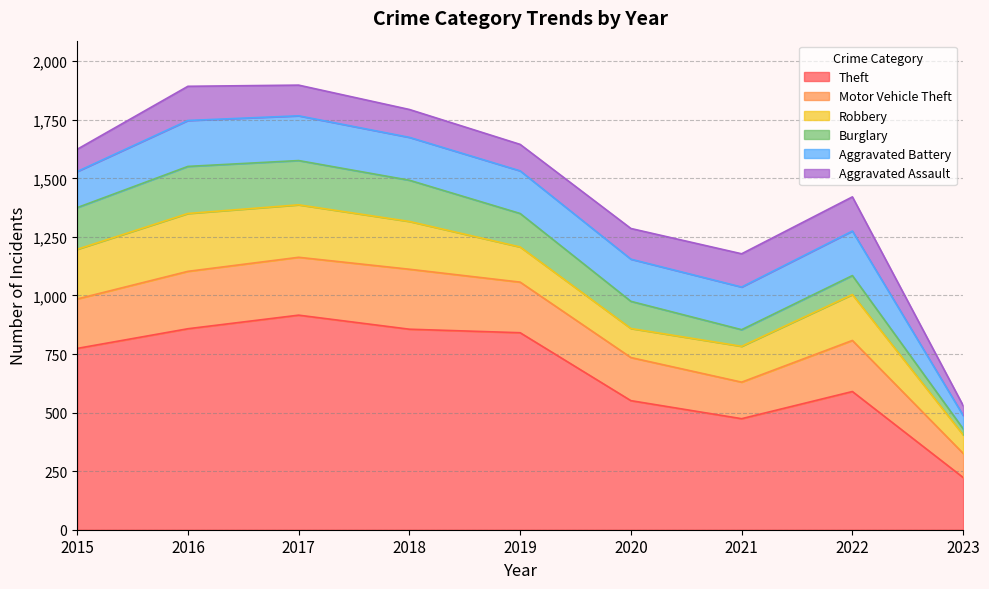

Reading left to right, list all the values displayed in this chart.

Theft: 774	858	916	856	841	551	474	590	223
Motor Vehicle Theft: 211	245	247	256	216	184	156	218	103
Robbery: 212	247	224	204	150	124	153	196	79
Burglary: 178	201	189	176	143	116	71	81	26
Aggravated Battery: 154	196	191	183	182	180	182	190	57
Aggravated Assault: 95	146	131	119	113	131	142	146	42